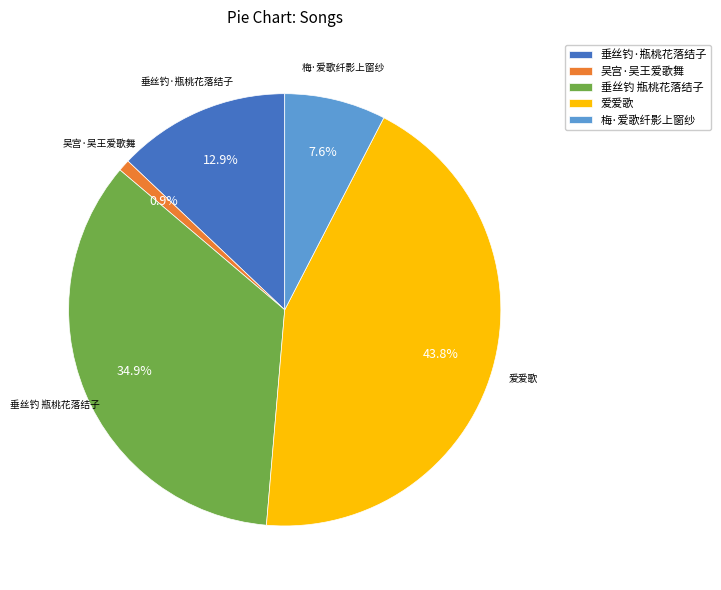

How much of the chart is everything except 爱爱歌?

56.2%